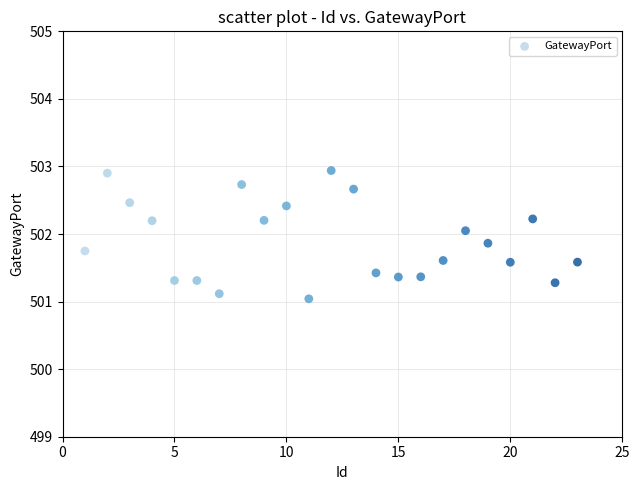

What is the range of X values (max minus min)?

22.0